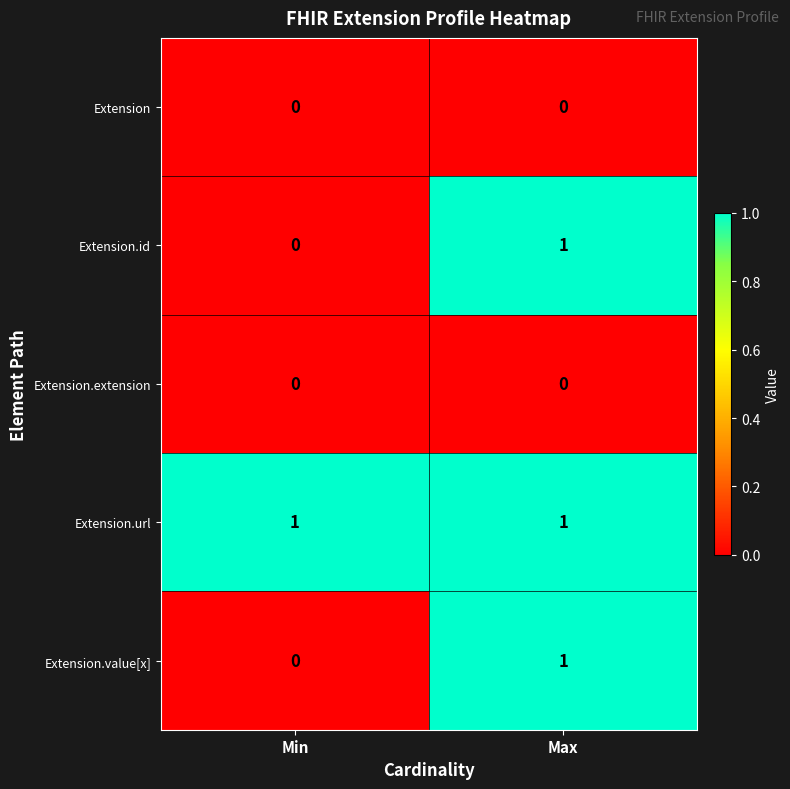

At which label does Extension.value[x] reach its peak?

Max